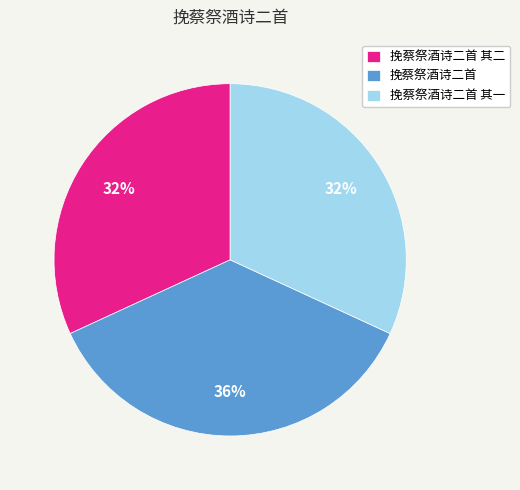

Does 挽蔡祭酒诗二首 其一 account for over 50% of the chart?

No